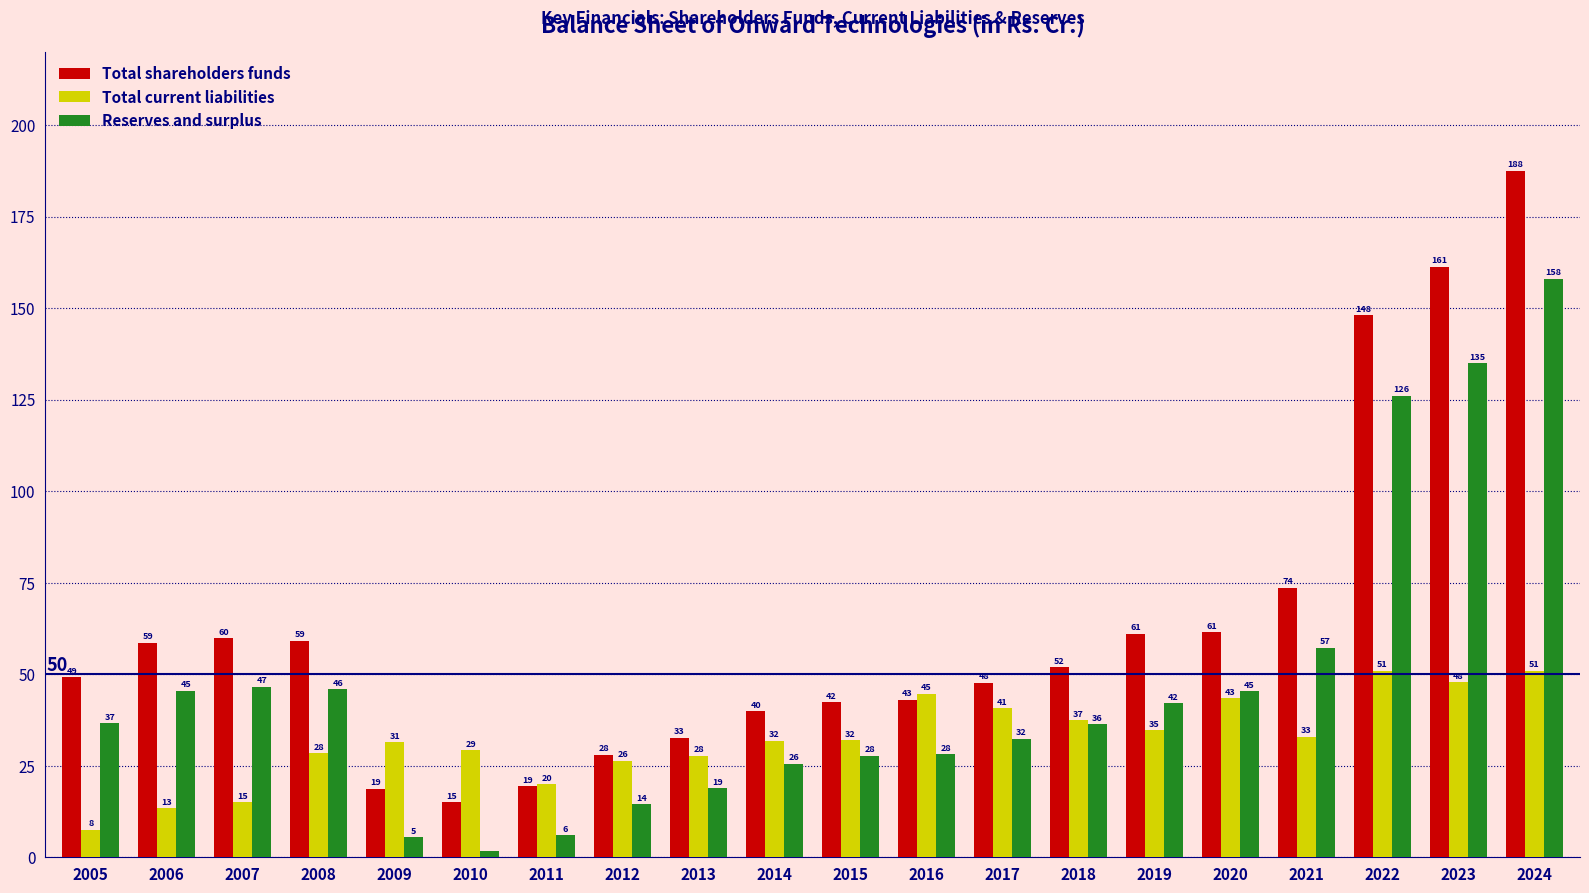

What is the smallest value displayed?

1.8